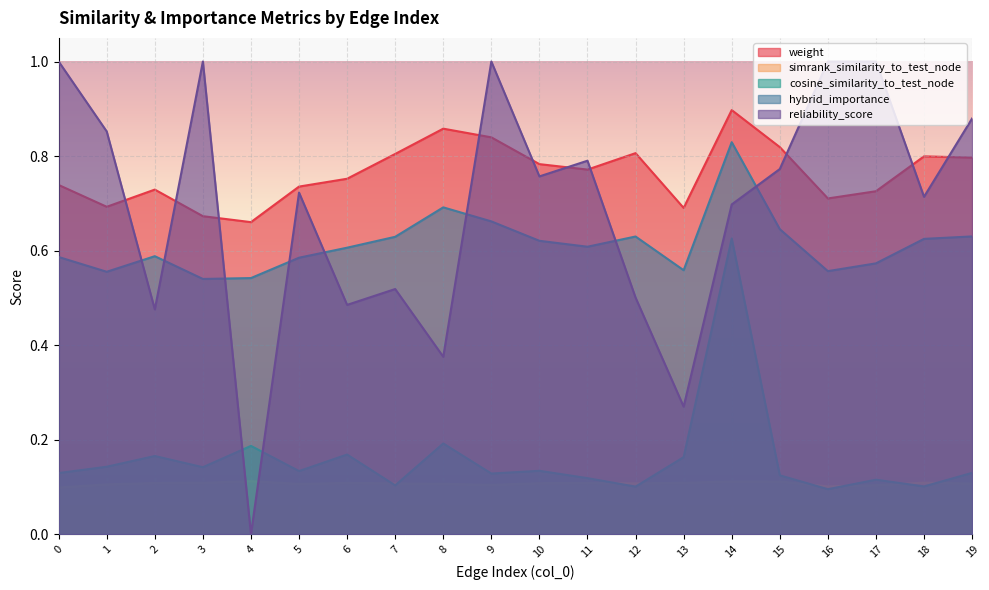

At which category does weight reach its first local valley?

1